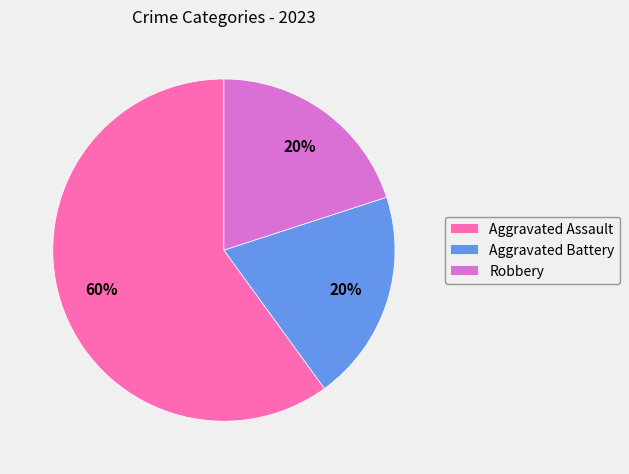

To the nearest percent, what portion does Robbery represent?

20%